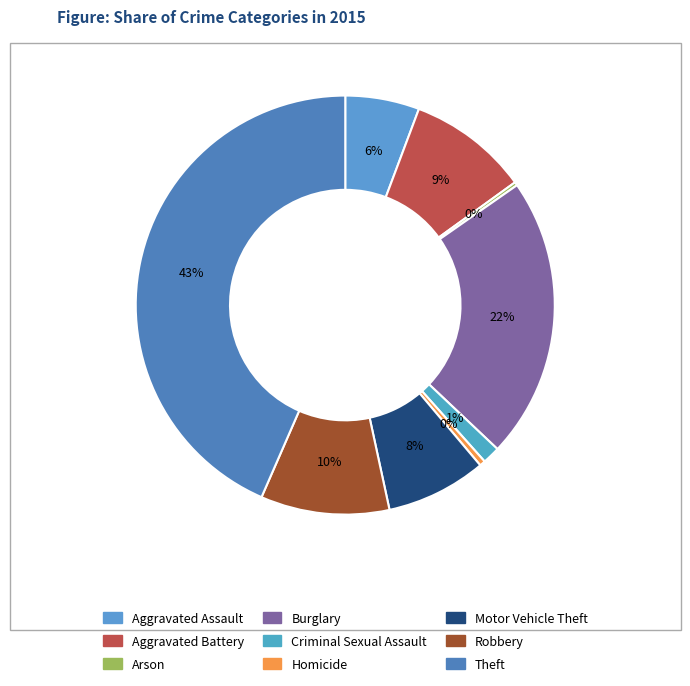

Is Motor Vehicle Theft the majority of the pie?

No